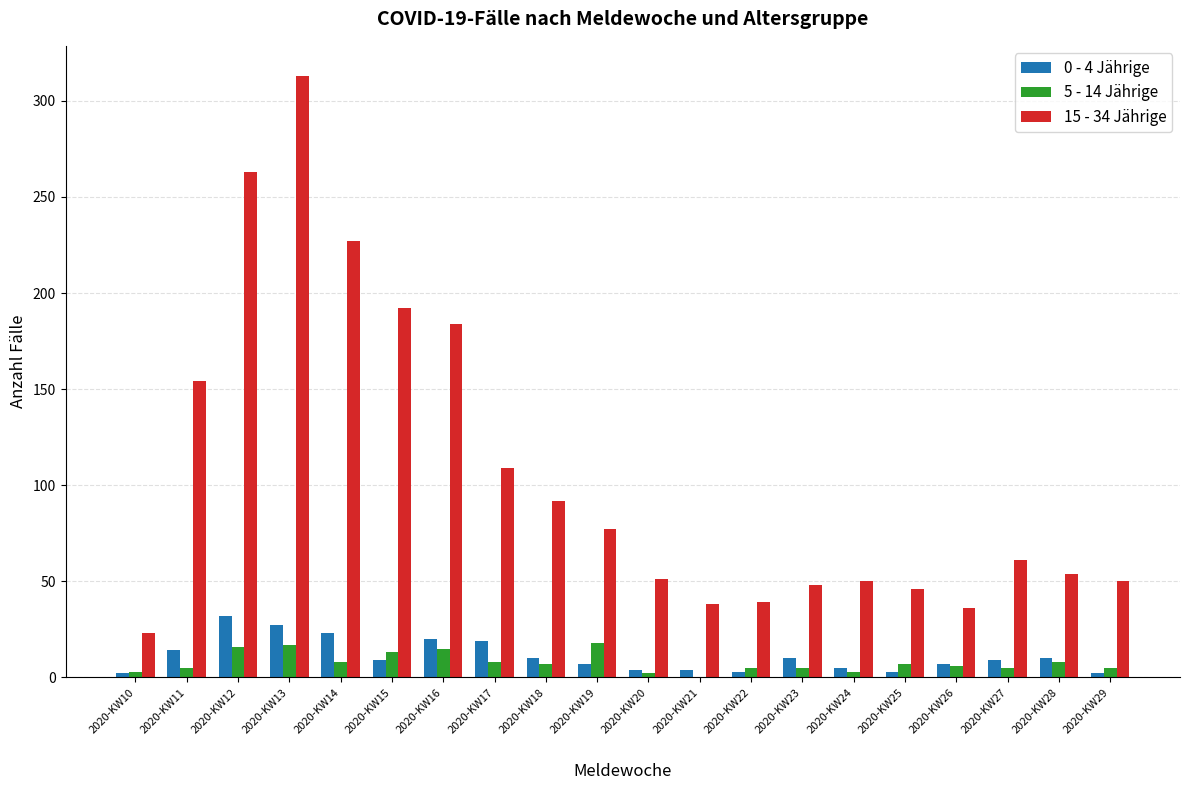

The 0 - 4 Jährige series shows 10 at 2020-KW28. True or false?

True